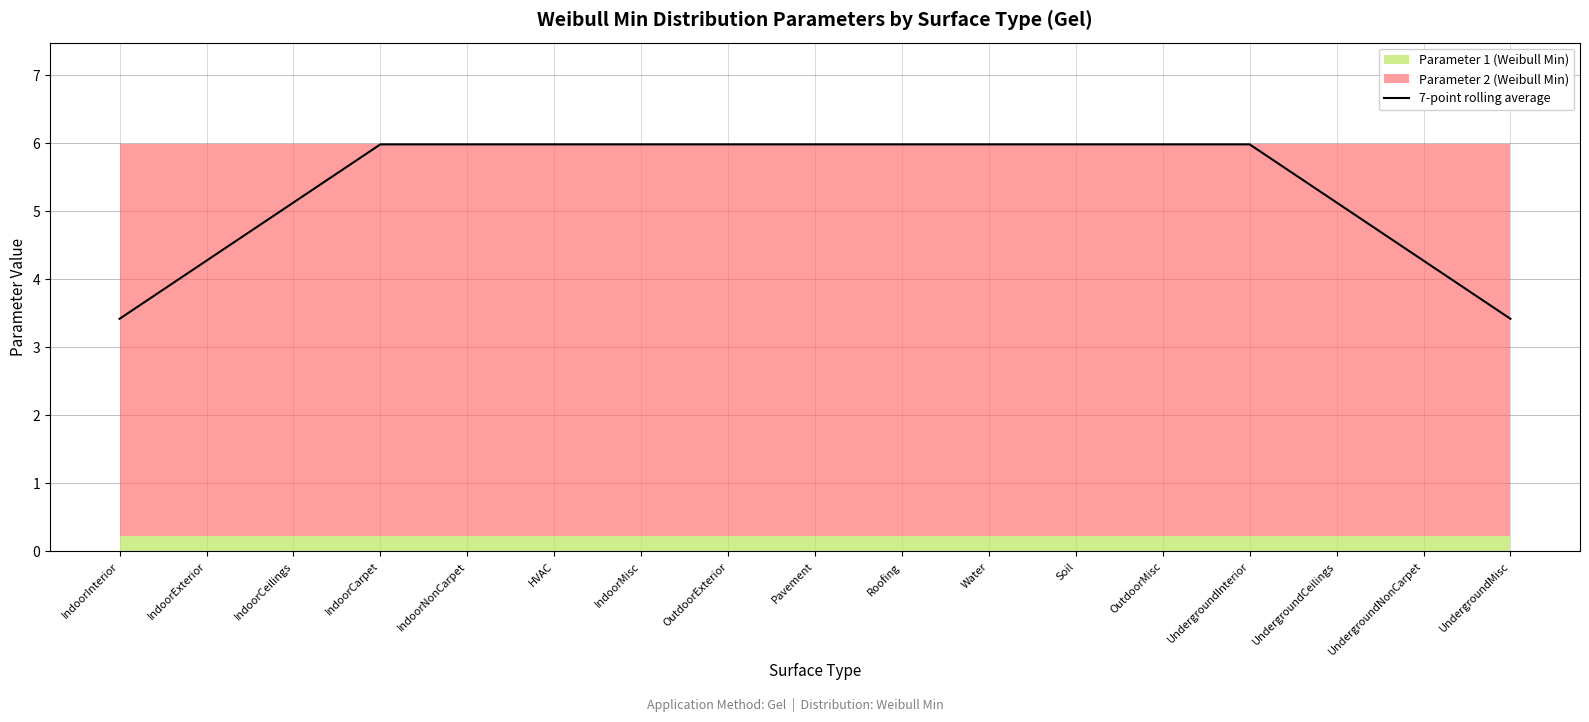

Is it true that the value at Soil is 8.7?

False